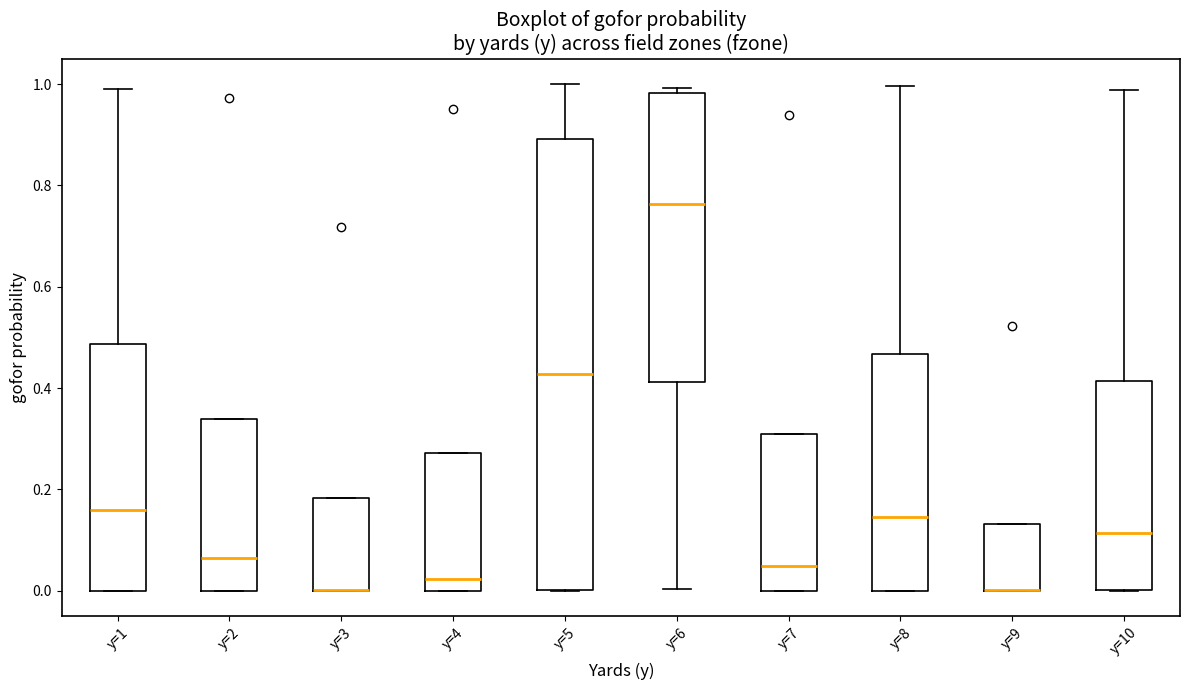

Comparing the boxes themselves (not the whiskers), which one is the tallest?

y=5